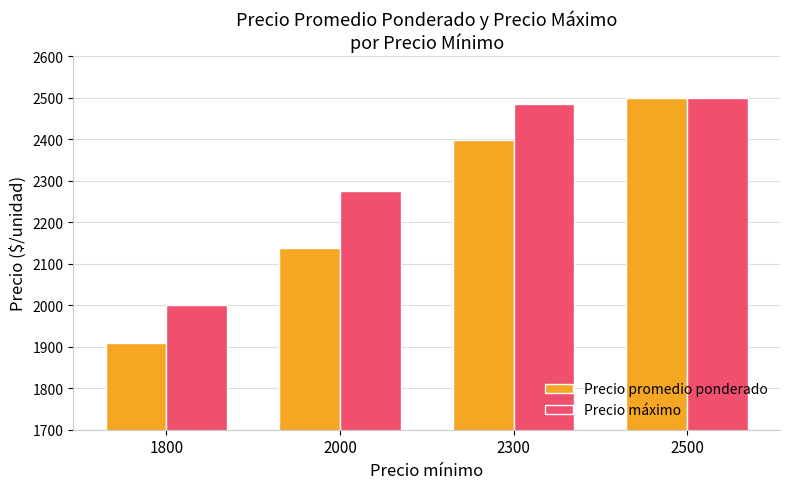

Which series changed the most between 2000 and 2500?

Precio promedio ponderado